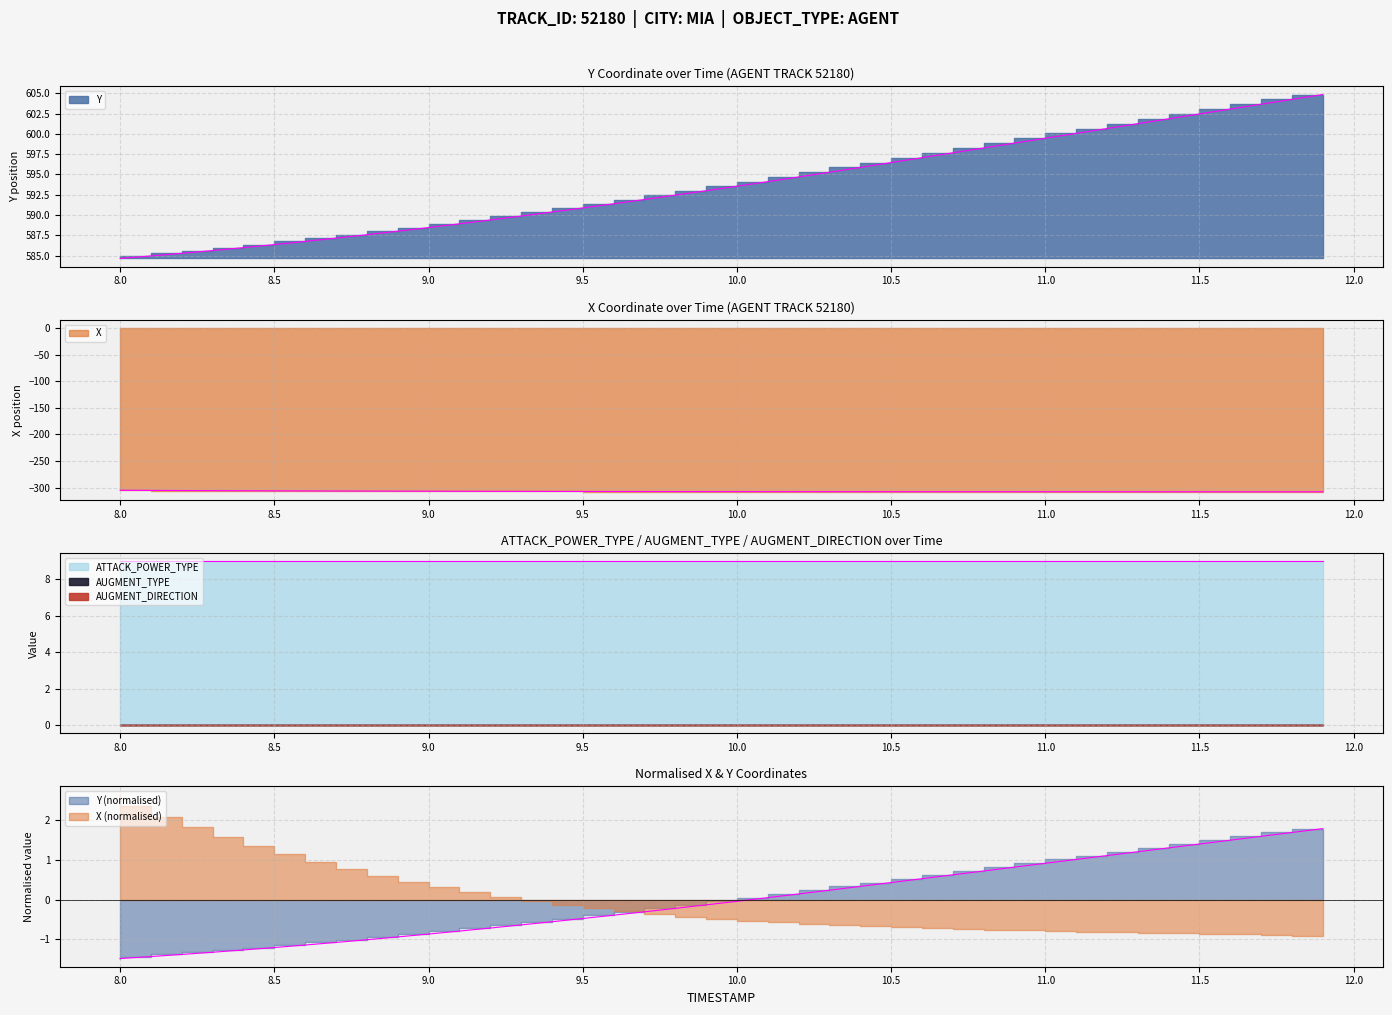

What is the total value across all series at 9.4?

292.5